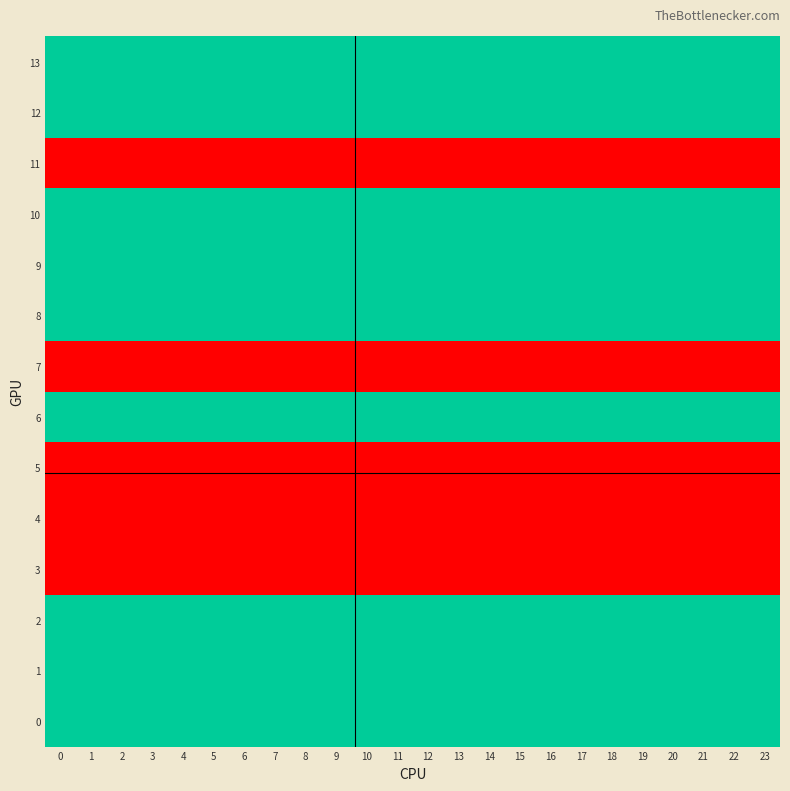

Reading right to left, transcribe all the data shown in this chart.

0: 23=2	22=2	21=2	20=2	19=2	18=2	17=2	16=2	15=2	14=2	13=2	12=2	11=2	10=2	9=2	8=2	7=2	6=2	5=2	4=2	3=2	2=2	1=2	0=2
1: 23=2	22=2	21=2	20=2	19=2	18=2	17=2	16=2	15=2	14=2	13=2	12=2	11=2	10=2	9=2	8=2	7=2	6=2	5=2	4=2	3=2	2=2	1=2	0=2
2: 23=2	22=2	21=2	20=2	19=2	18=2	17=2	16=2	15=2	14=2	13=2	12=2	11=2	10=2	9=2	8=2	7=2	6=2	5=2	4=2	3=2	2=2	1=2	0=2
3: 23=1	22=1	21=1	20=1	19=1	18=1	17=1	16=1	15=1	14=1	13=1	12=1	11=1	10=1	9=1	8=1	7=1	6=1	5=1	4=1	3=1	2=1	1=1	0=1
4: 23=1	22=1	21=1	20=1	19=1	18=1	17=1	16=1	15=1	14=1	13=1	12=1	11=1	10=1	9=1	8=1	7=1	6=1	5=1	4=1	3=1	2=1	1=1	0=1
5: 23=1	22=1	21=1	20=1	19=1	18=1	17=1	16=1	15=1	14=1	13=1	12=1	11=1	10=1	9=1	8=1	7=1	6=1	5=1	4=1	3=1	2=1	1=1	0=1
6: 23=2	22=2	21=2	20=2	19=2	18=2	17=2	16=2	15=2	14=2	13=2	12=2	11=2	10=2	9=2	8=2	7=2	6=2	5=2	4=2	3=2	2=2	1=2	0=2
7: 23=1	22=1	21=1	20=1	19=1	18=1	17=1	16=1	15=1	14=1	13=1	12=1	11=1	10=1	9=1	8=1	7=1	6=1	5=1	4=1	3=1	2=1	1=1	0=1
8: 23=2	22=2	21=2	20=2	19=2	18=2	17=2	16=2	15=2	14=2	13=2	12=2	11=2	10=2	9=2	8=2	7=2	6=2	5=2	4=2	3=2	2=2	1=2	0=2
9: 23=2	22=2	21=2	20=2	19=2	18=2	17=2	16=2	15=2	14=2	13=2	12=2	11=2	10=2	9=2	8=2	7=2	6=2	5=2	4=2	3=2	2=2	1=2	0=2
10: 23=2	22=2	21=2	20=2	19=2	18=2	17=2	16=2	15=2	14=2	13=2	12=2	11=2	10=2	9=2	8=2	7=2	6=2	5=2	4=2	3=2	2=2	1=2	0=2
11: 23=1	22=1	21=1	20=1	19=1	18=1	17=1	16=1	15=1	14=1	13=1	12=1	11=1	10=1	9=1	8=1	7=1	6=1	5=1	4=1	3=1	2=1	1=1	0=1
12: 23=2	22=2	21=2	20=2	19=2	18=2	17=2	16=2	15=2	14=2	13=2	12=2	11=2	10=2	9=2	8=2	7=2	6=2	5=2	4=2	3=2	2=2	1=2	0=2
13: 23=2	22=2	21=2	20=2	19=2	18=2	17=2	16=2	15=2	14=2	13=2	12=2	11=2	10=2	9=2	8=2	7=2	6=2	5=2	4=2	3=2	2=2	1=2	0=2